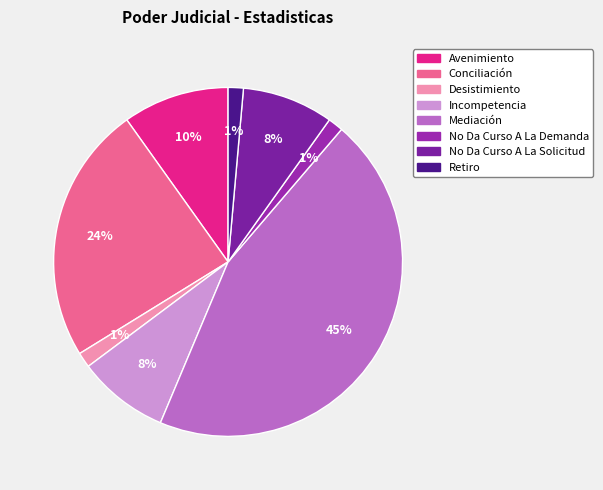

Rank the categories by value from lowest to highest.

Desistimiento, No Da Curso A La Demanda, Retiro, Incompetencia, No Da Curso A La Solicitud, Avenimiento, Conciliación, Mediación